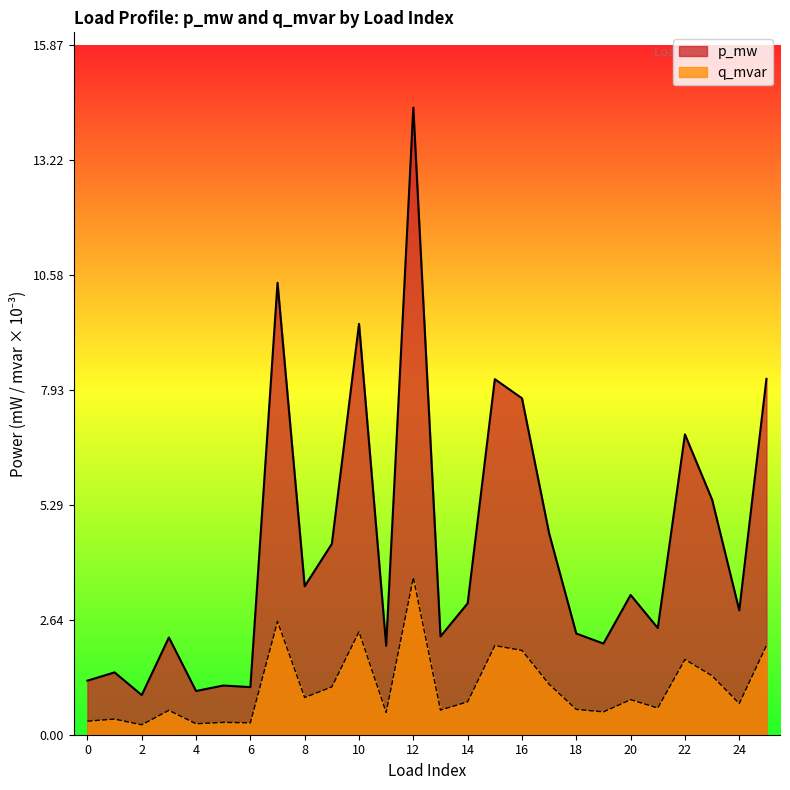

True or false: q_mvar has more than 0 points higher than both neighbors.

True